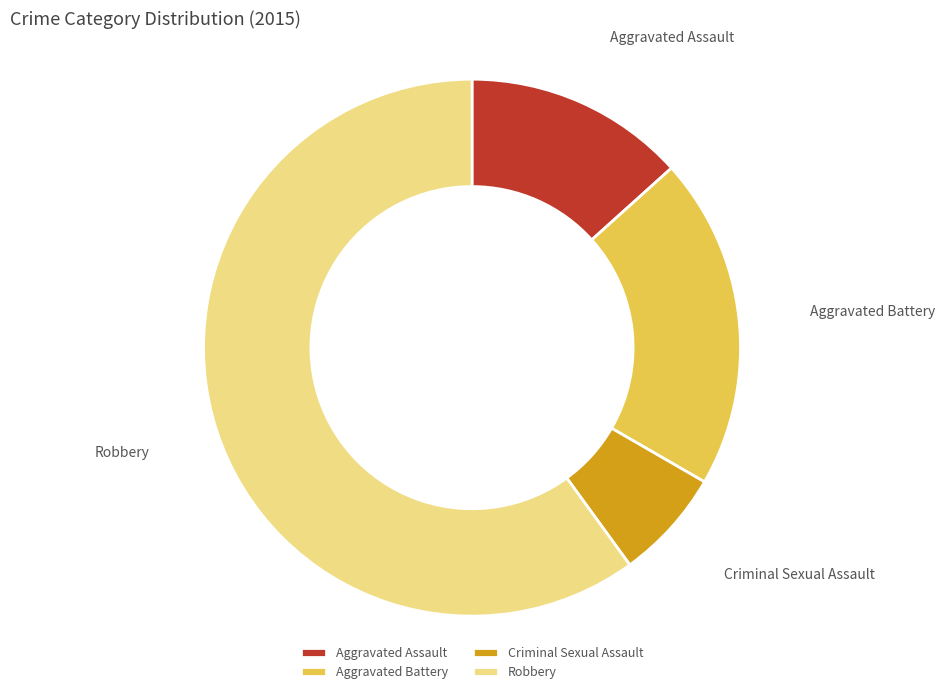

Is it true that Aggravated Battery is 32% of the pie?

False